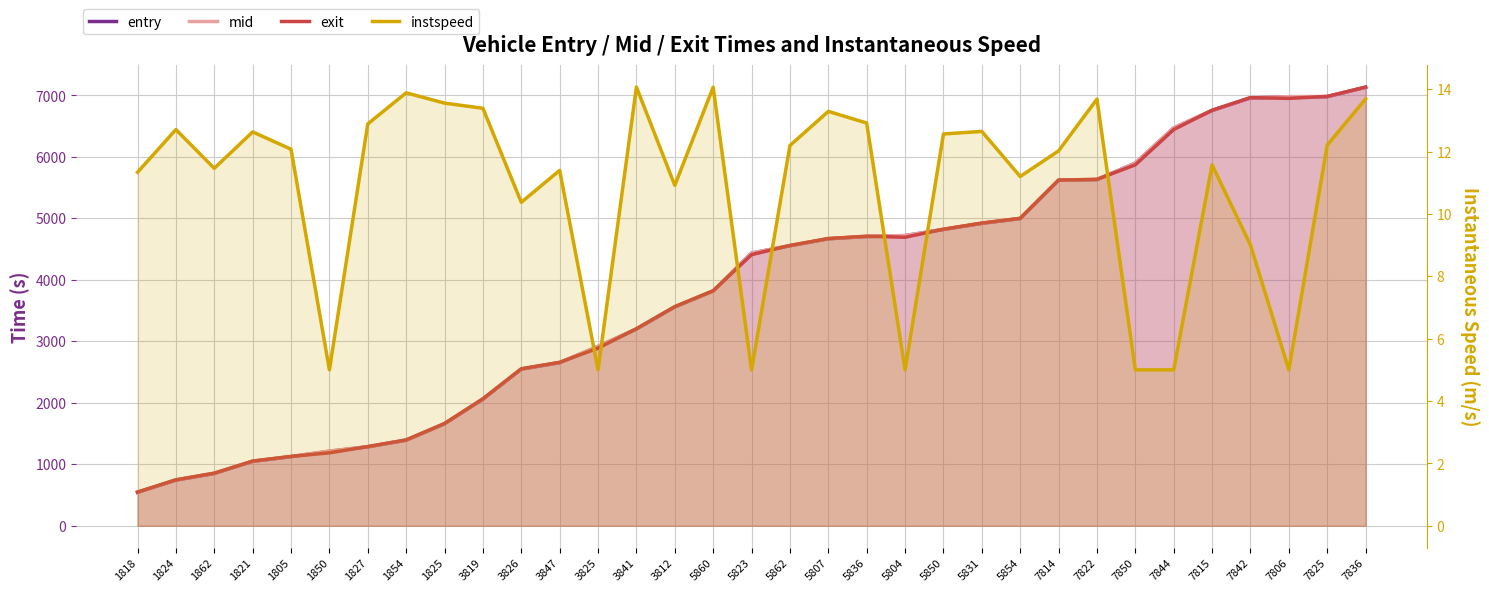

Which has a higher value, 7815 or 1824?

7815